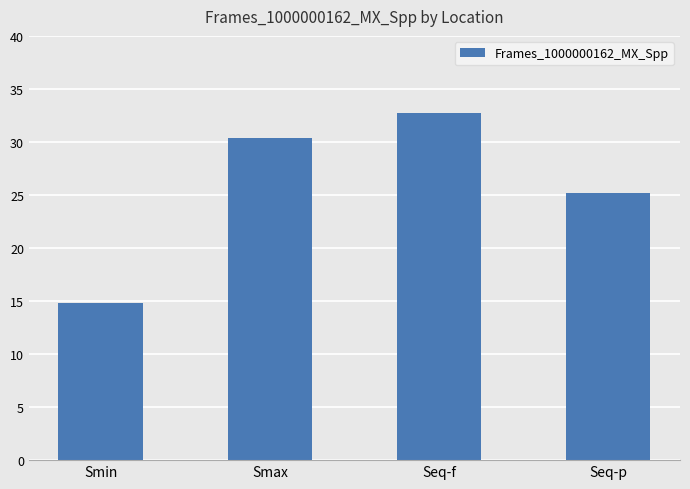

The value at Smax is 45.5. True or false?

False